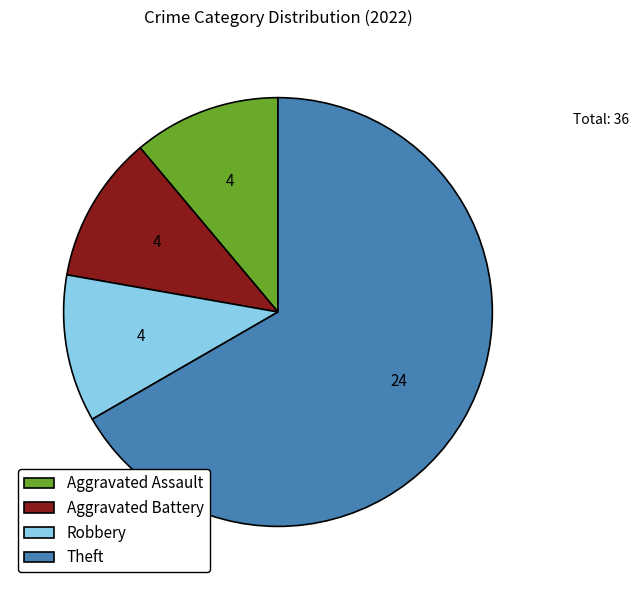

Which has a higher value, Theft or Aggravated Assault?

Theft